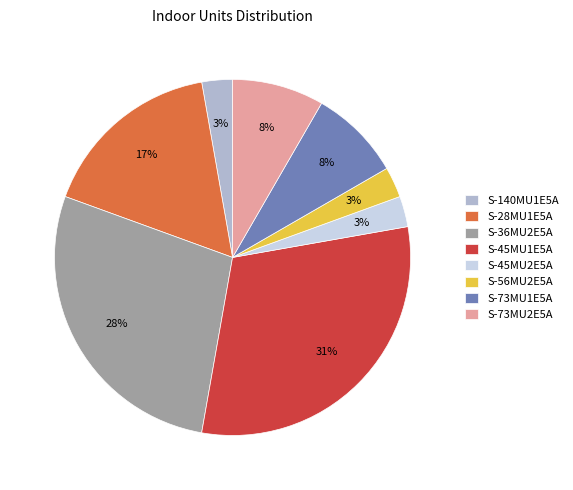

Is it true that S-28MU1E5A is 5% of the pie?

False